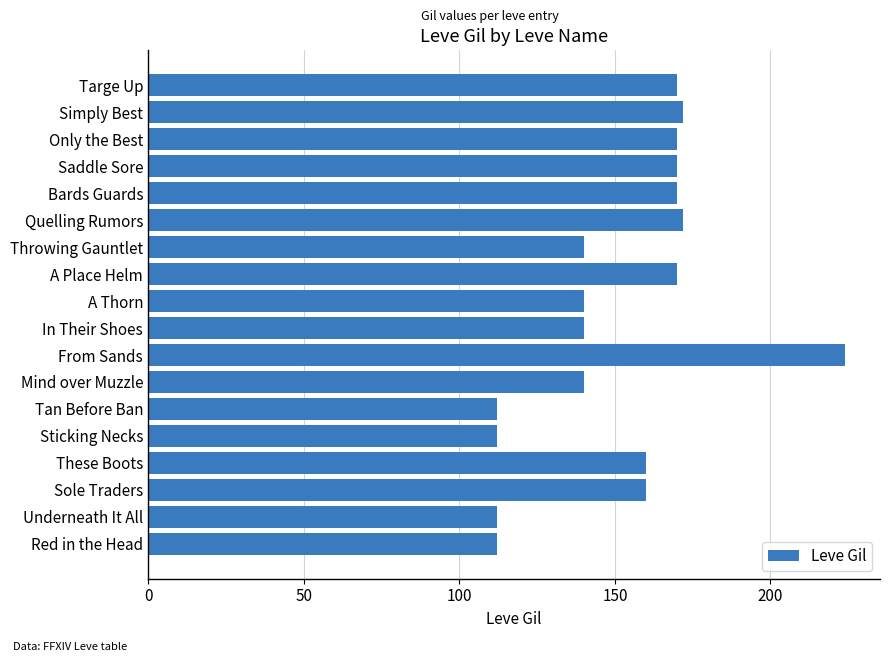

What is the difference between the maximum and minimum values?

112